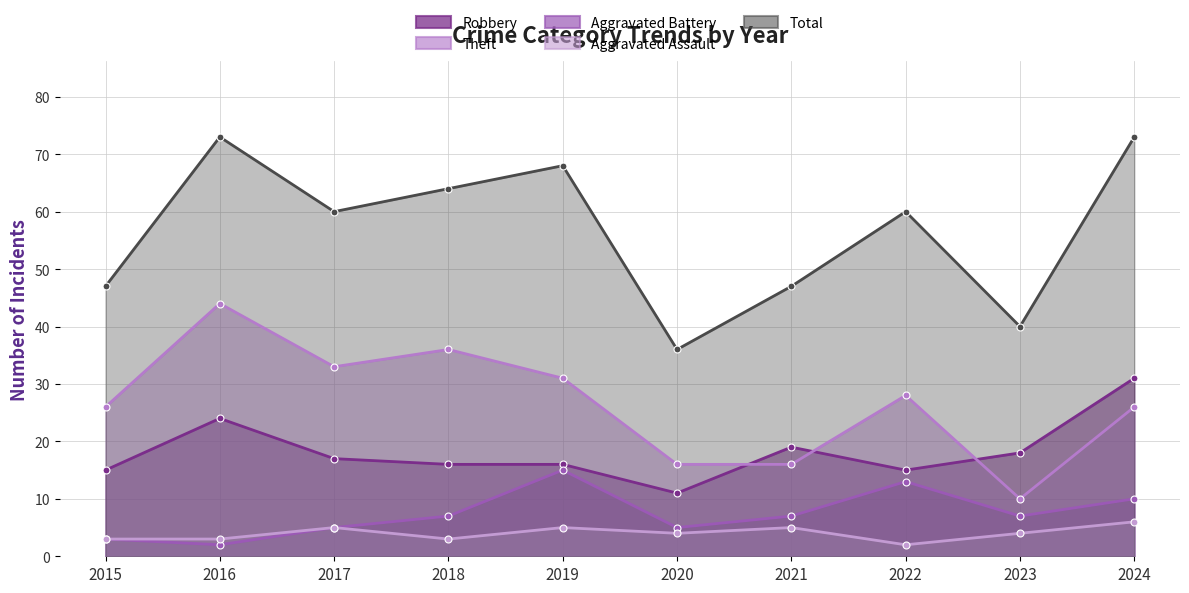

Where does the Theft series first go above 28?

2016